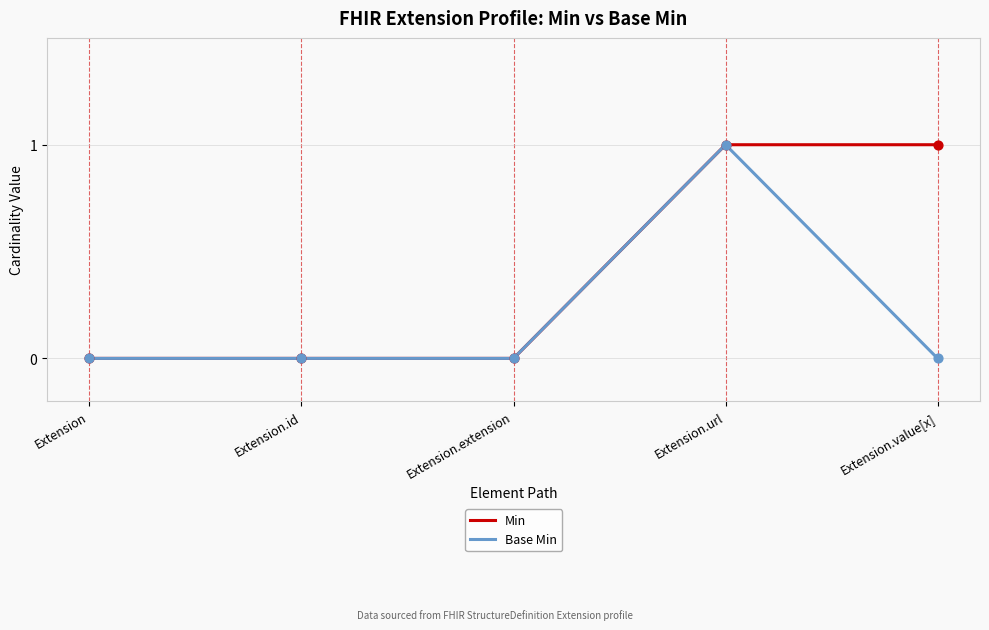

What position from the left is Extension?

1